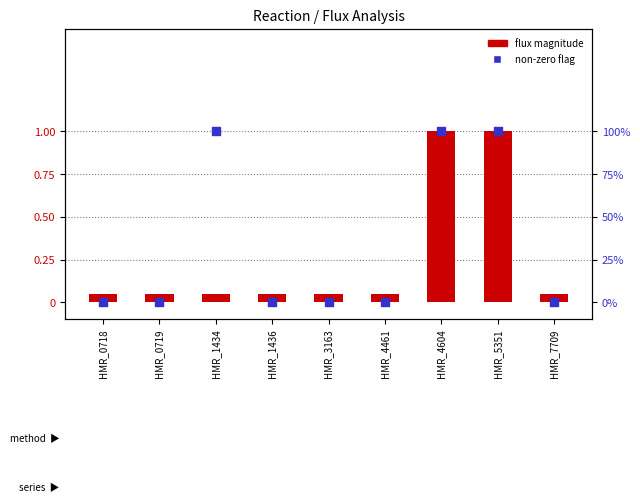

What are all the series names shown in the legend?

flux magnitude, non-zero flag